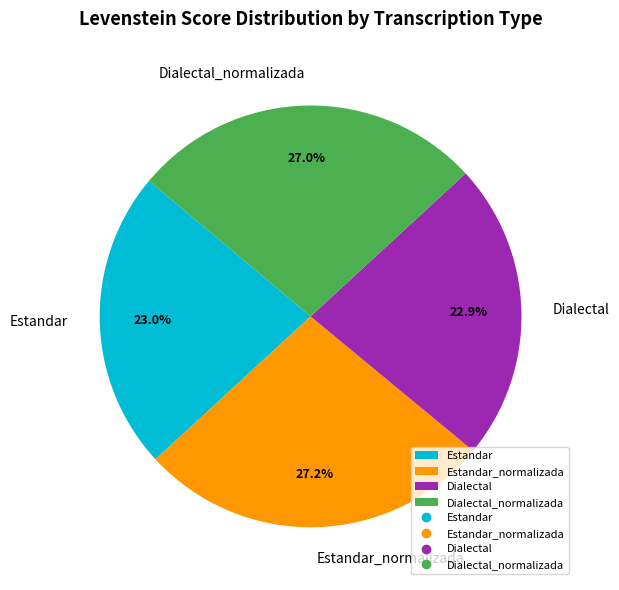

Combined, do Estandar and Dialectal_normalizada account for over 50%?

No